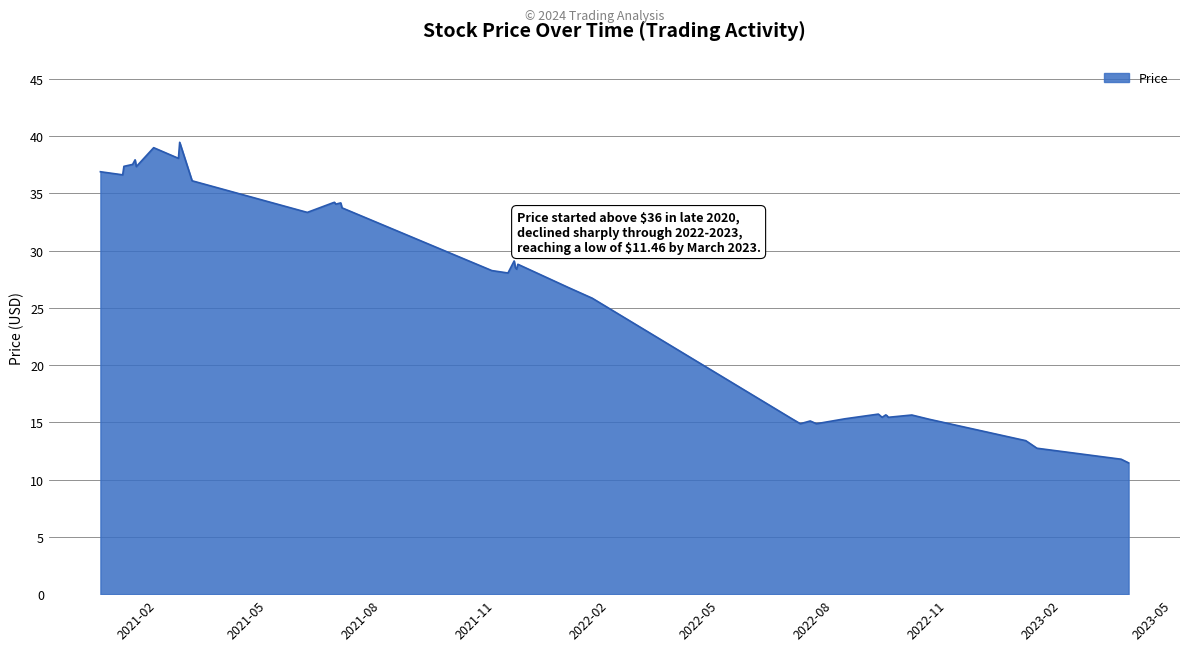

What is the maximum value shown in the chart?

39.5